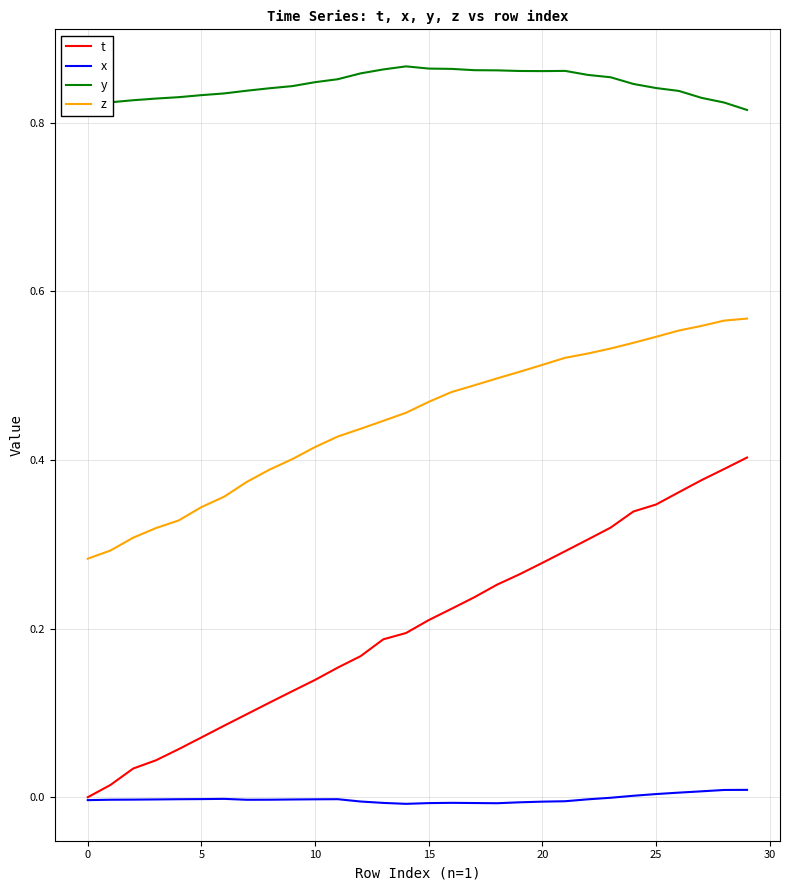

Rank the series by their average value, from lowest to highest.

x, t, z, y